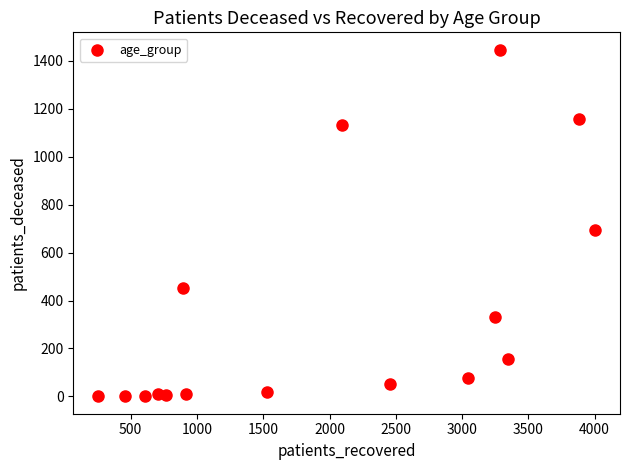

What Y value in the scatter plot is closest to 723?

696